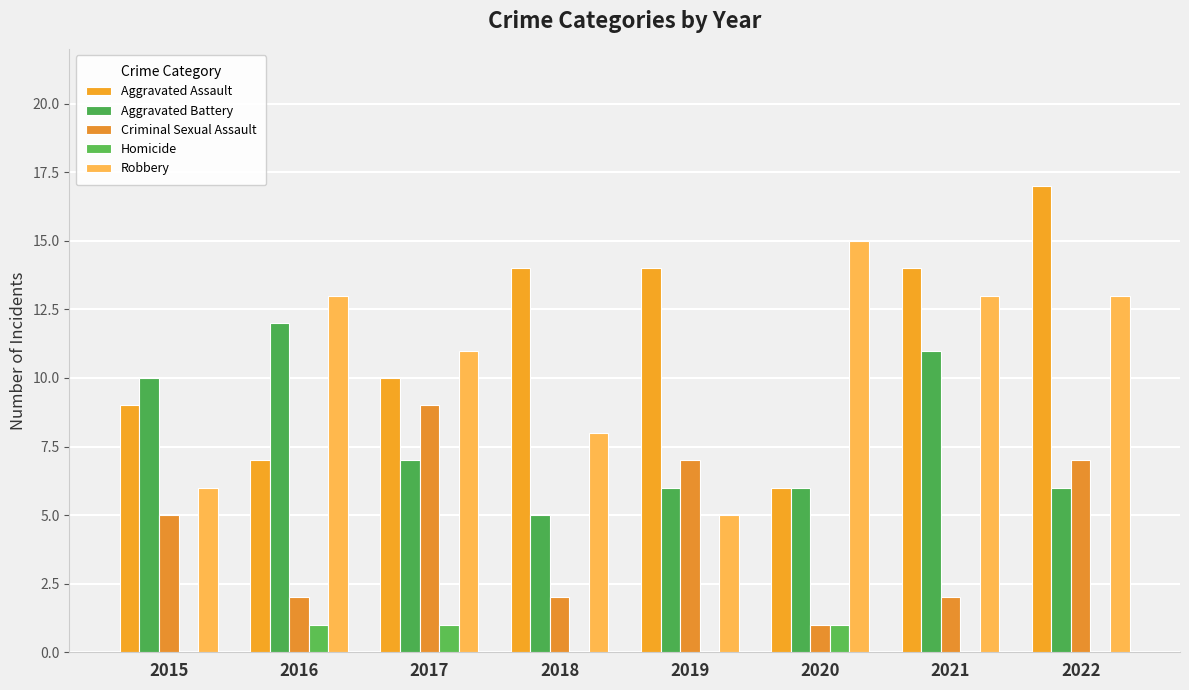

What is the average value of the Criminal Sexual Assault series?

4